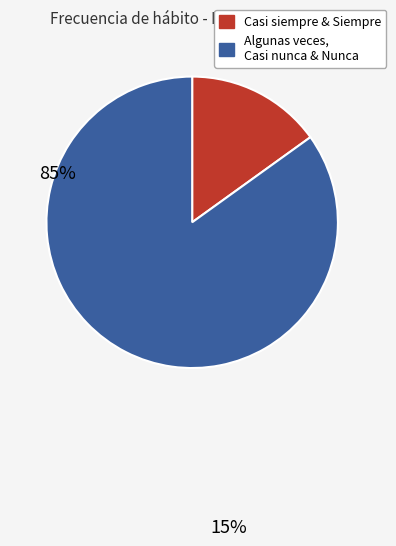

Which category accounts for the majority?

Algunas veces, Casi nunca & Nunca